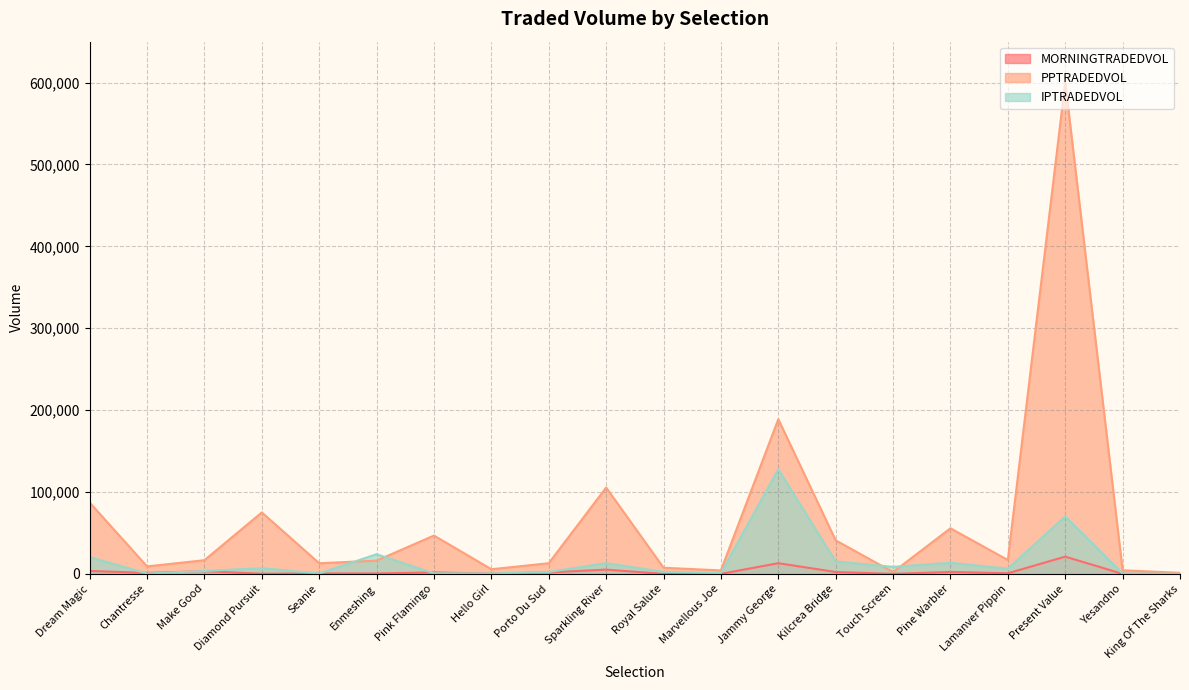

At how many categories does at least one series exceed 188365?

2